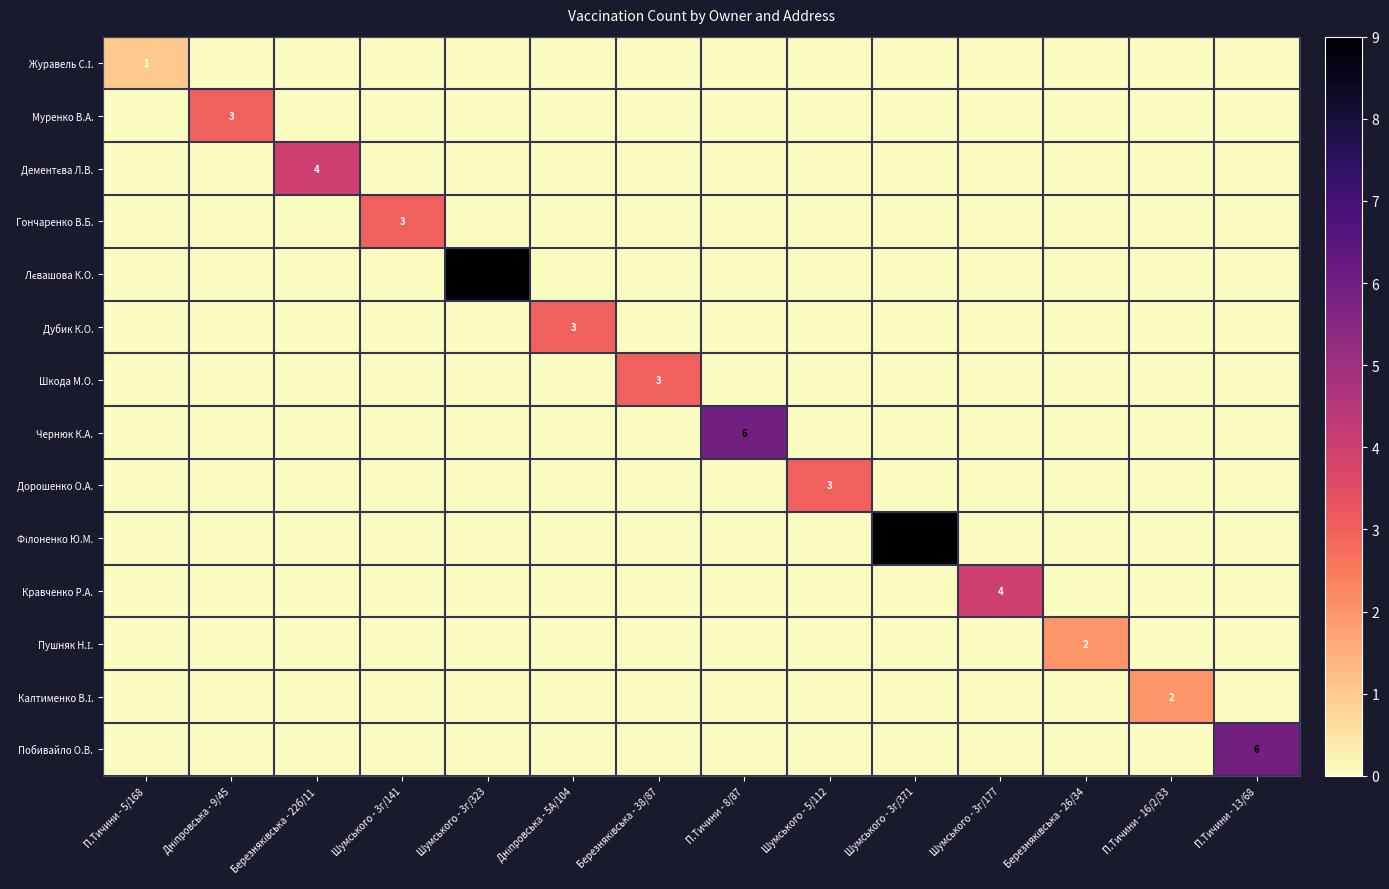

Is the value of Лєвашова К.О. at Шумського - 3г/371 greater than the value of Чернюк К.А. at Шумського - 3г/141?

No